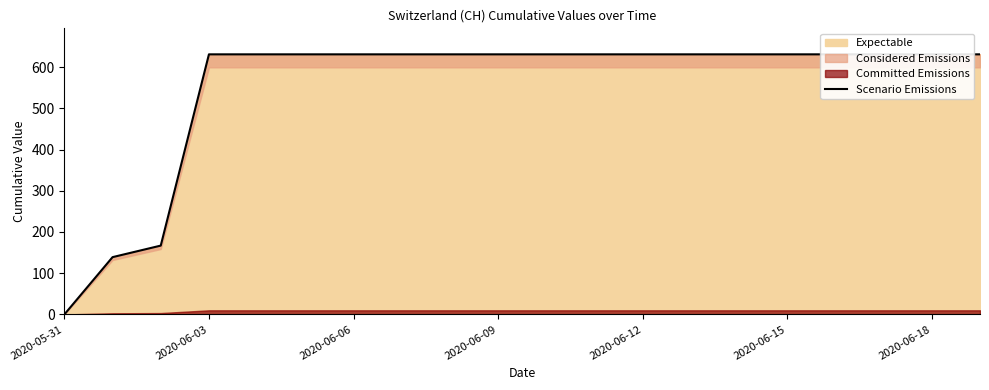

What is the value of the 18th point from the left?

631